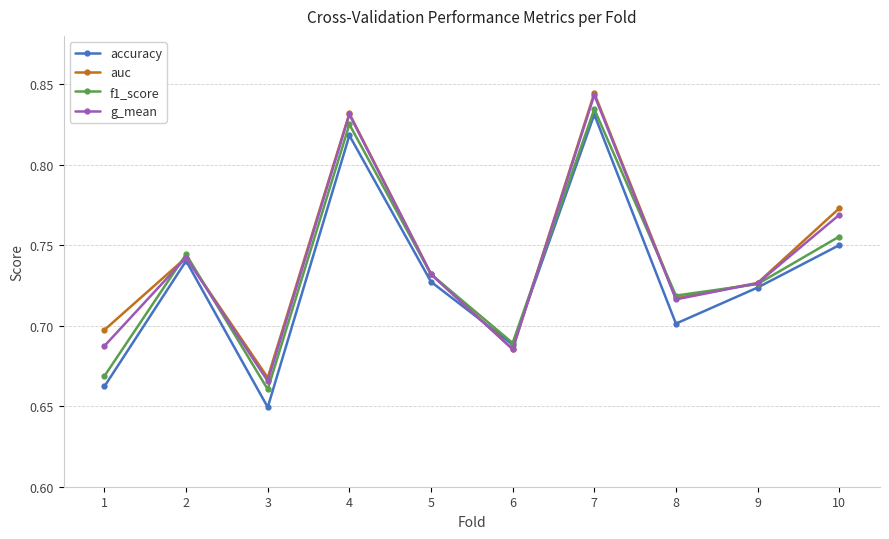

Which series has the widest spread of values?

accuracy